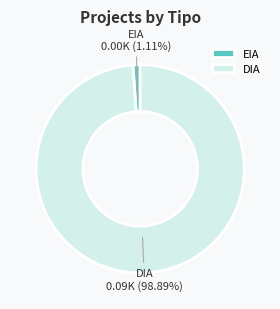

True or false: DIA accounts for 89% of the total.

False